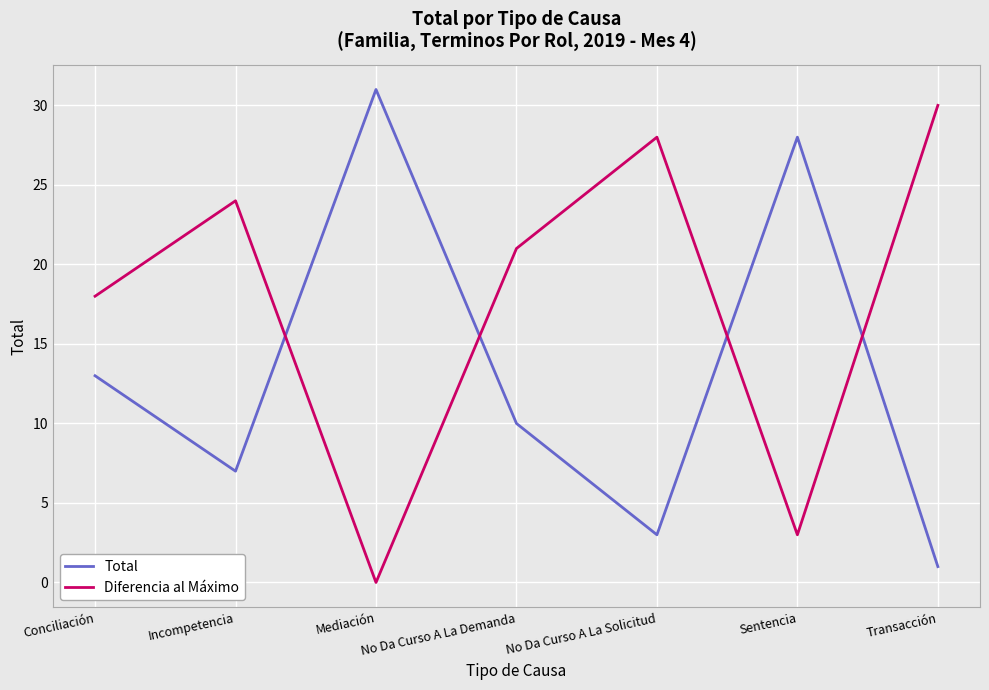

Reading left to right, what are all the values shown in this chart?

Total: Conciliación=13	Incompetencia=7	Mediación=31	No Da Curso A La Demanda=10	No Da Curso A La Solicitud=3	Sentencia=28	Transacción=1
Diferencia al Máximo: Conciliación=18	Incompetencia=24	Mediación=0	No Da Curso A La Demanda=21	No Da Curso A La Solicitud=28	Sentencia=3	Transacción=30